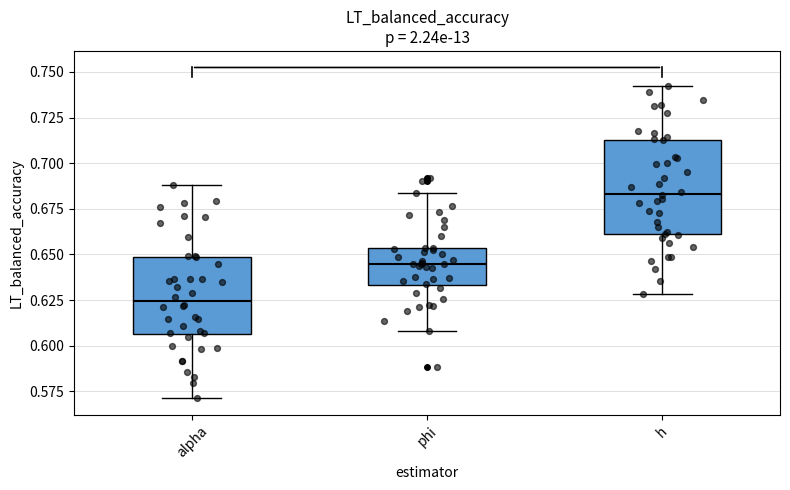

Where does the median line of the box for phi sit on the y-axis? The values are not printed on the chart, so give them approximately, as read against the axis.

0.645